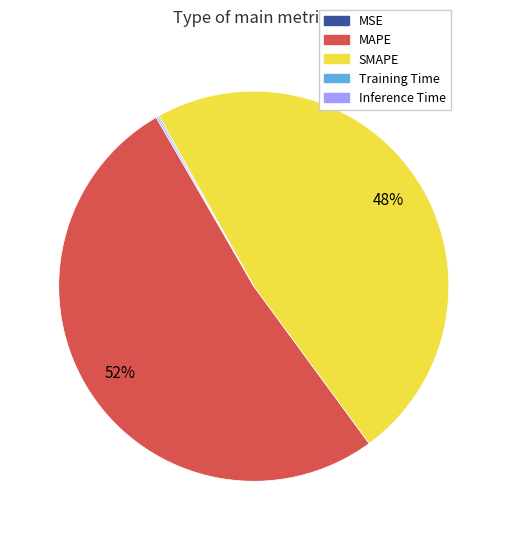

The SMAPE slice represents 48% of the pie. True or false?

True